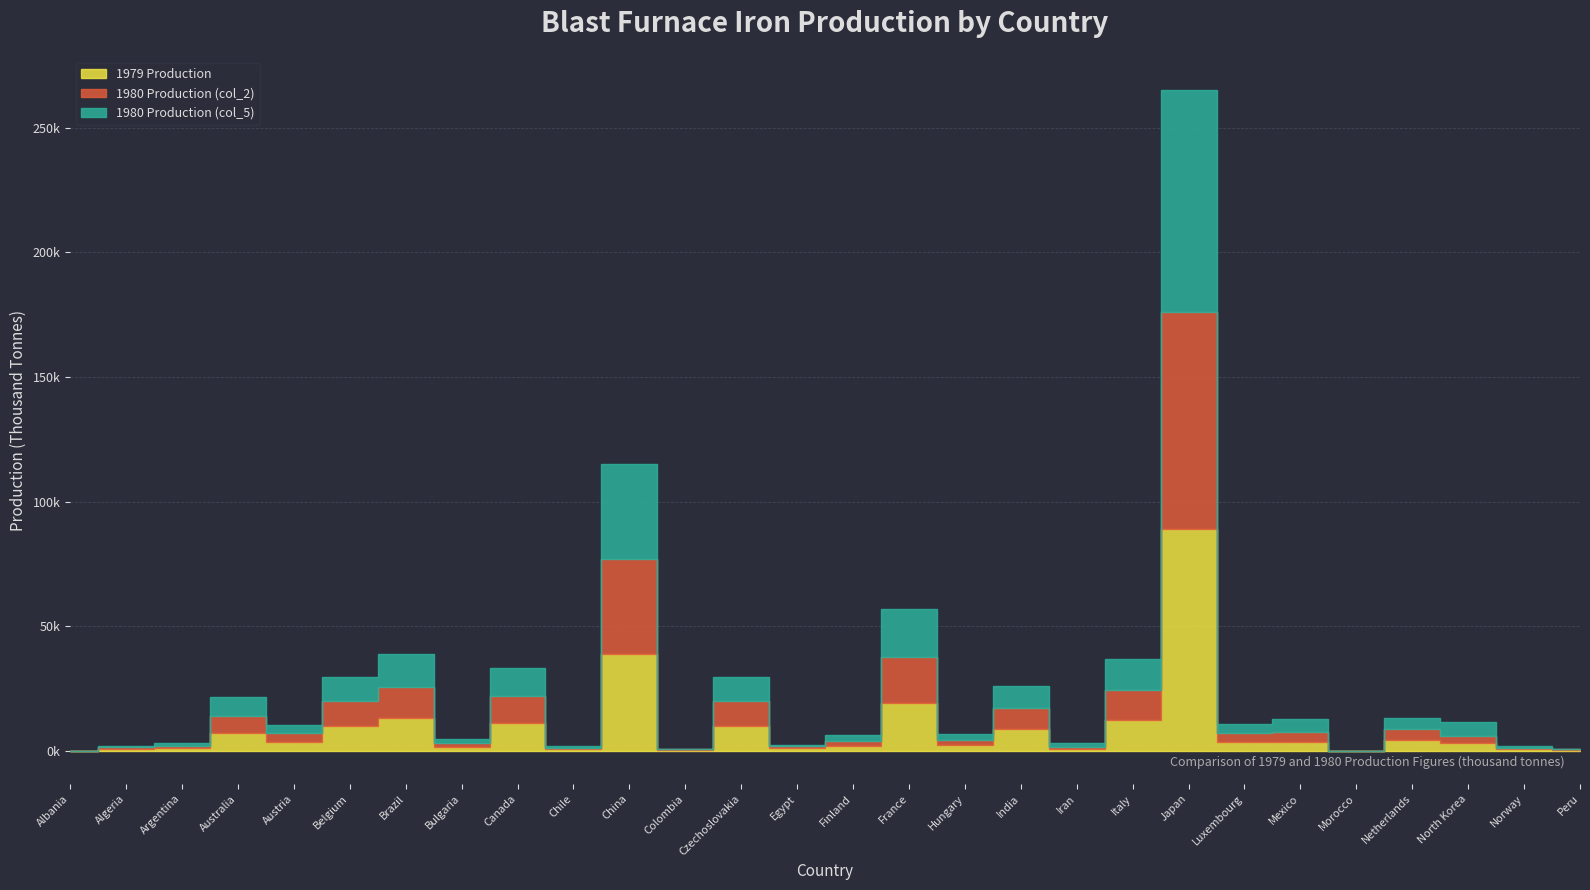

What is the approximate value of 1980 Production (col_5) at Luxembourg?

3568.0